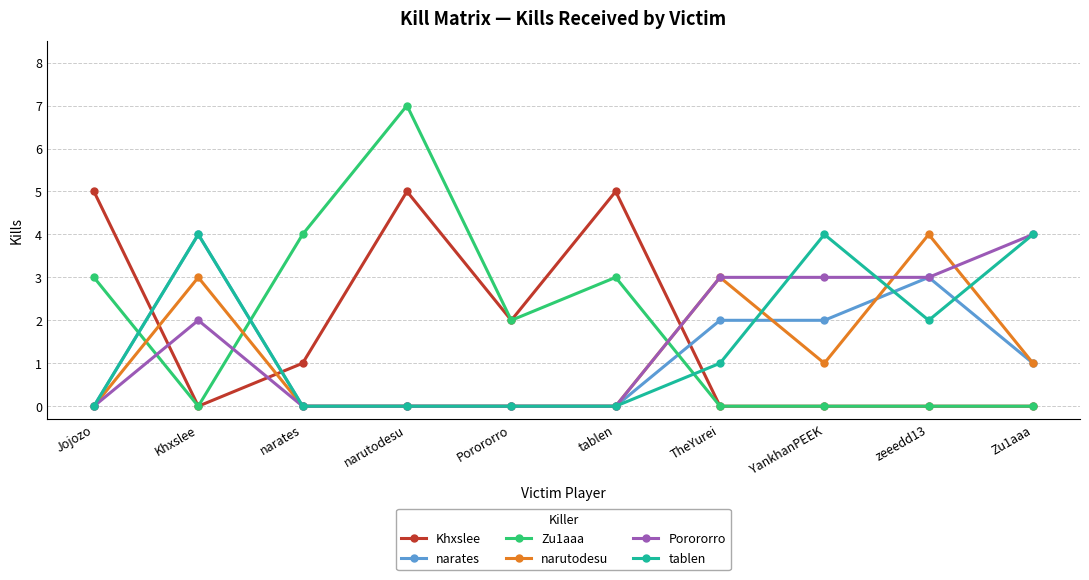

True or false: Khxslee has a value of 5 at Jojozo.

True